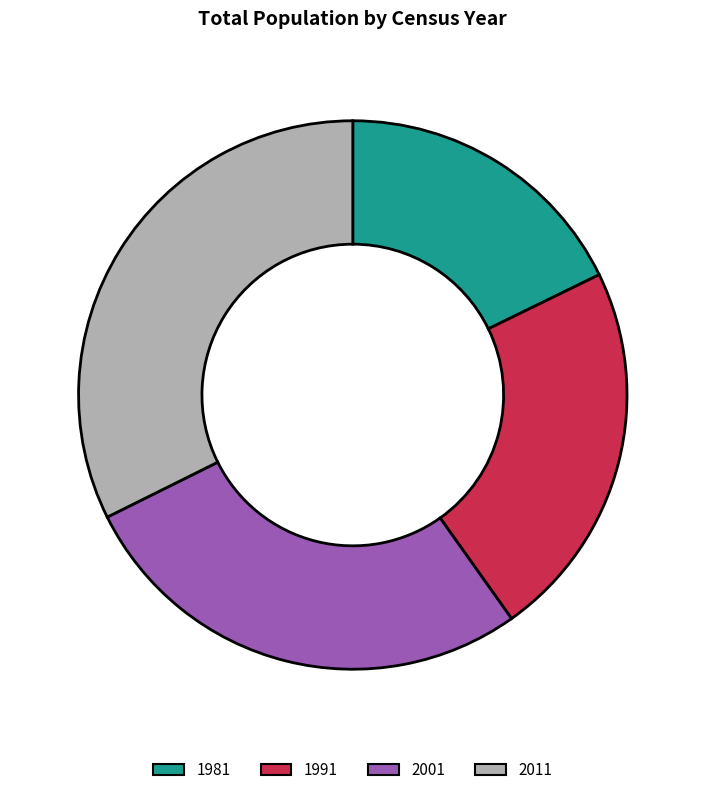

Is there a majority slice in this chart?

No